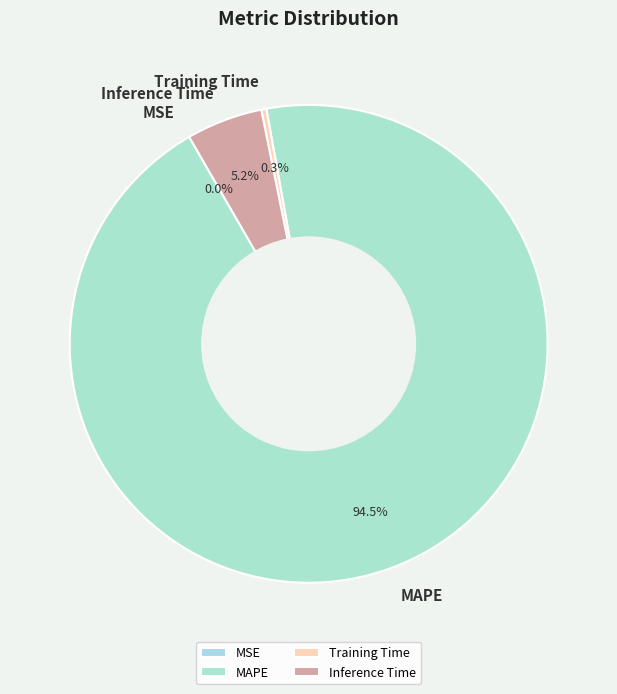

To the nearest percent, what is the combined percentage of Training Time and MAPE?

95%